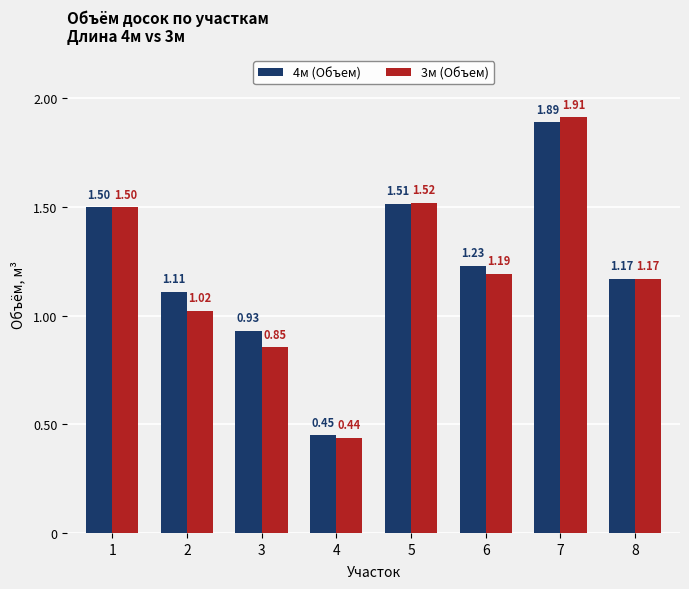

What is the difference between the second highest and second lowest values in the 3м (Объем) series?

0.7